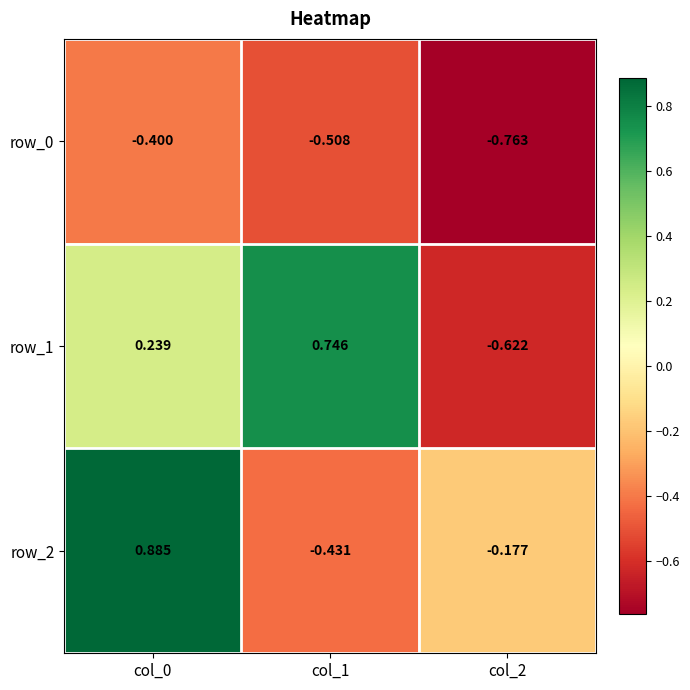

At how many categories does at least one series exceed 0?

2